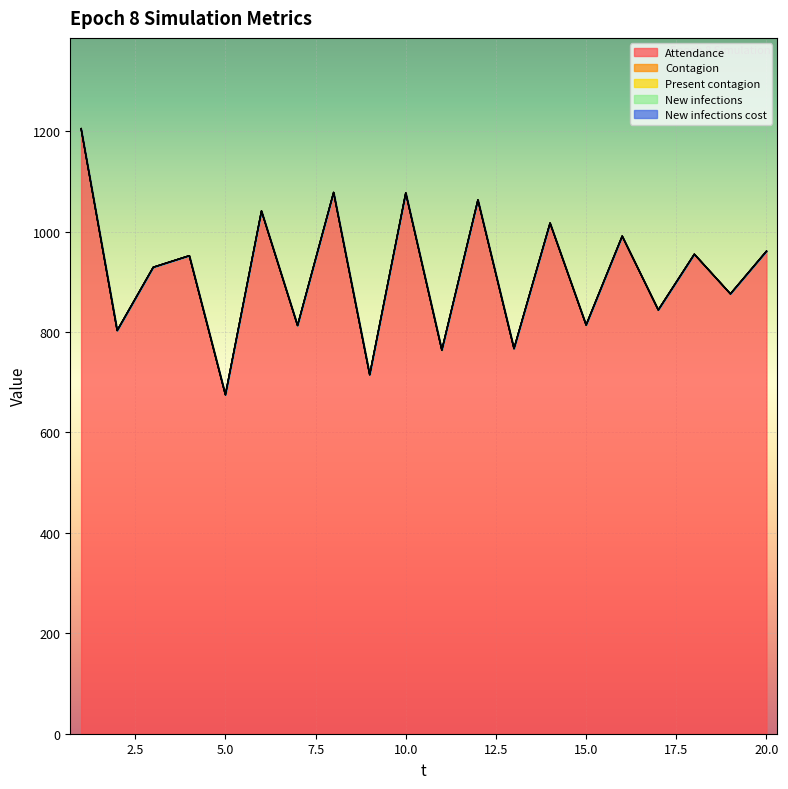

Rank the series at 18 from highest to lowest value.

Attendance, Contagion, Present contagion, New infections, New infections cost